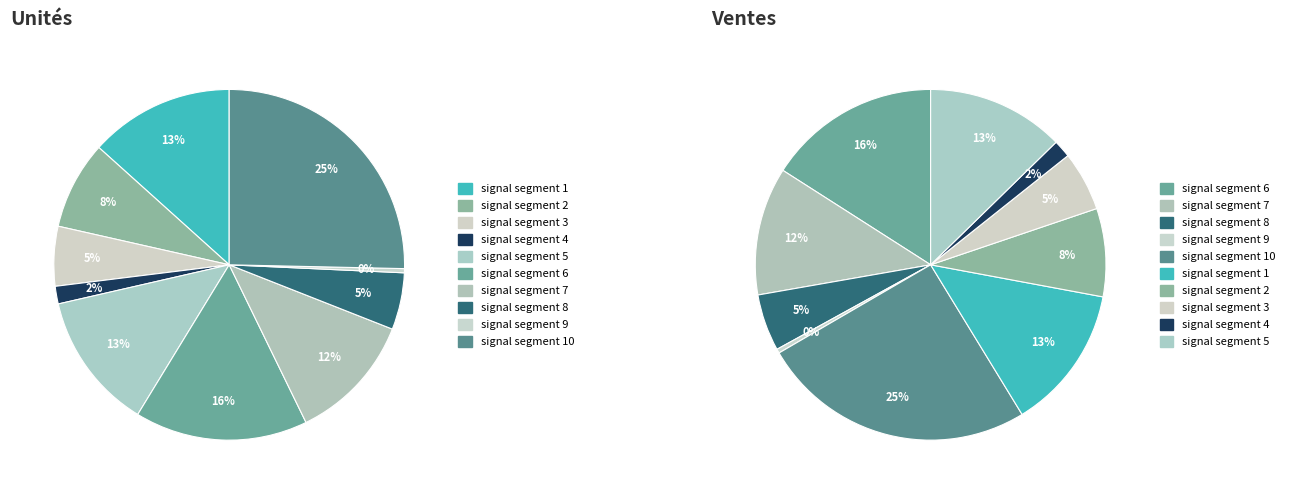

Is there any slice that represents more than half of the pie?

No